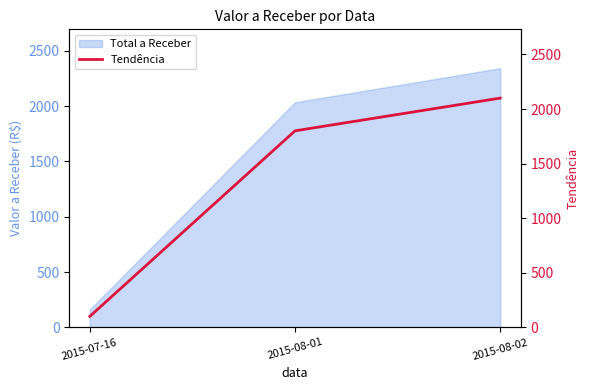

What is the label of the 2nd point from the left?

2015-08-01